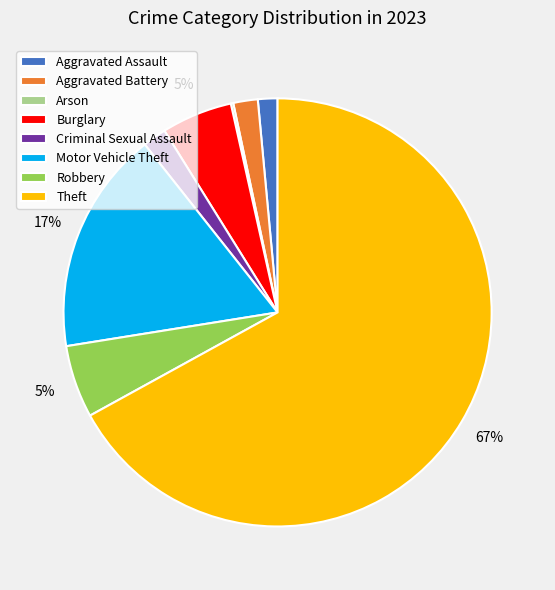

Which slice represents more than half of the pie?

Theft